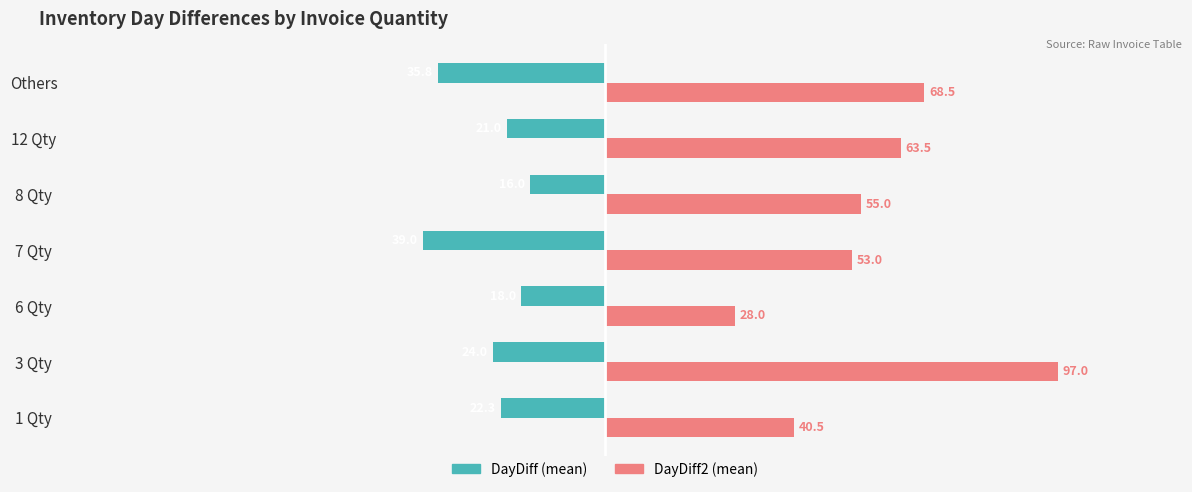

List the series in order of their peak value, lowest first.

DayDiff (mean), DayDiff2 (mean)